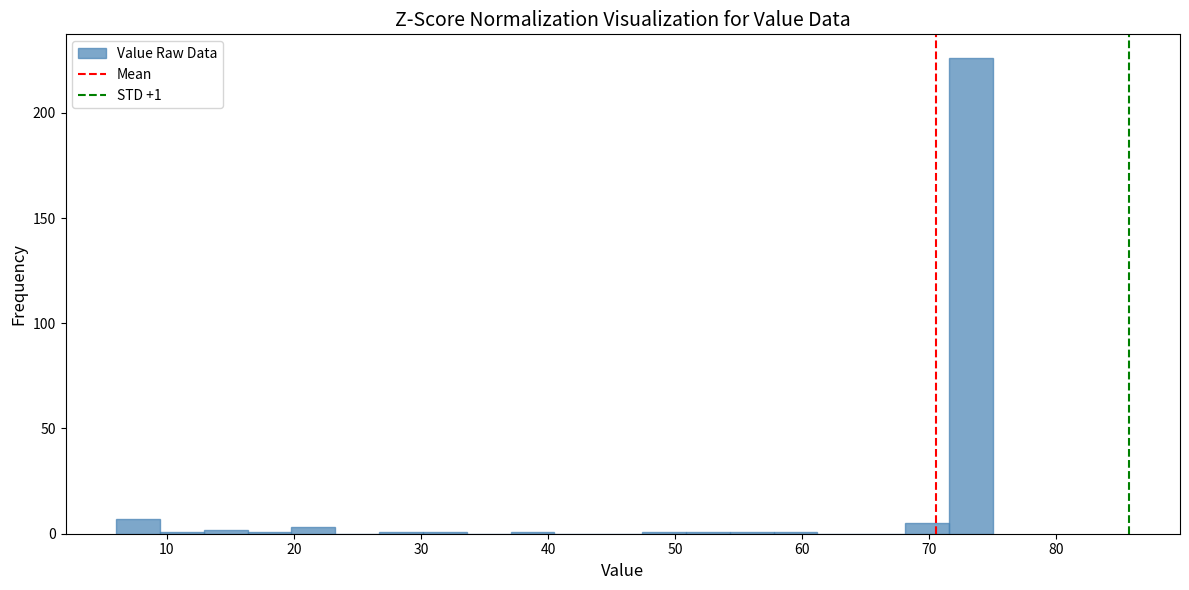

Read against the x-axis, roughly where is the centre of the tallest bar?

73